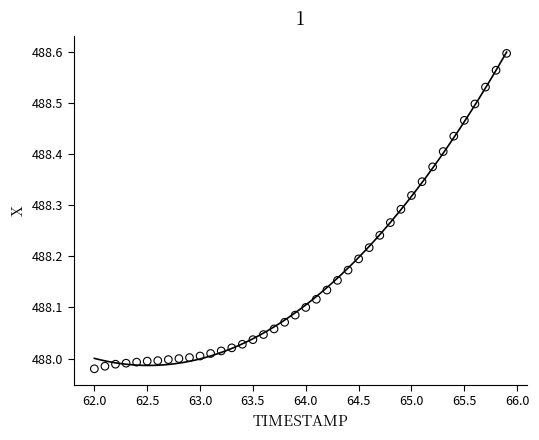

What is the range of Y values (max minus min)?

0.6